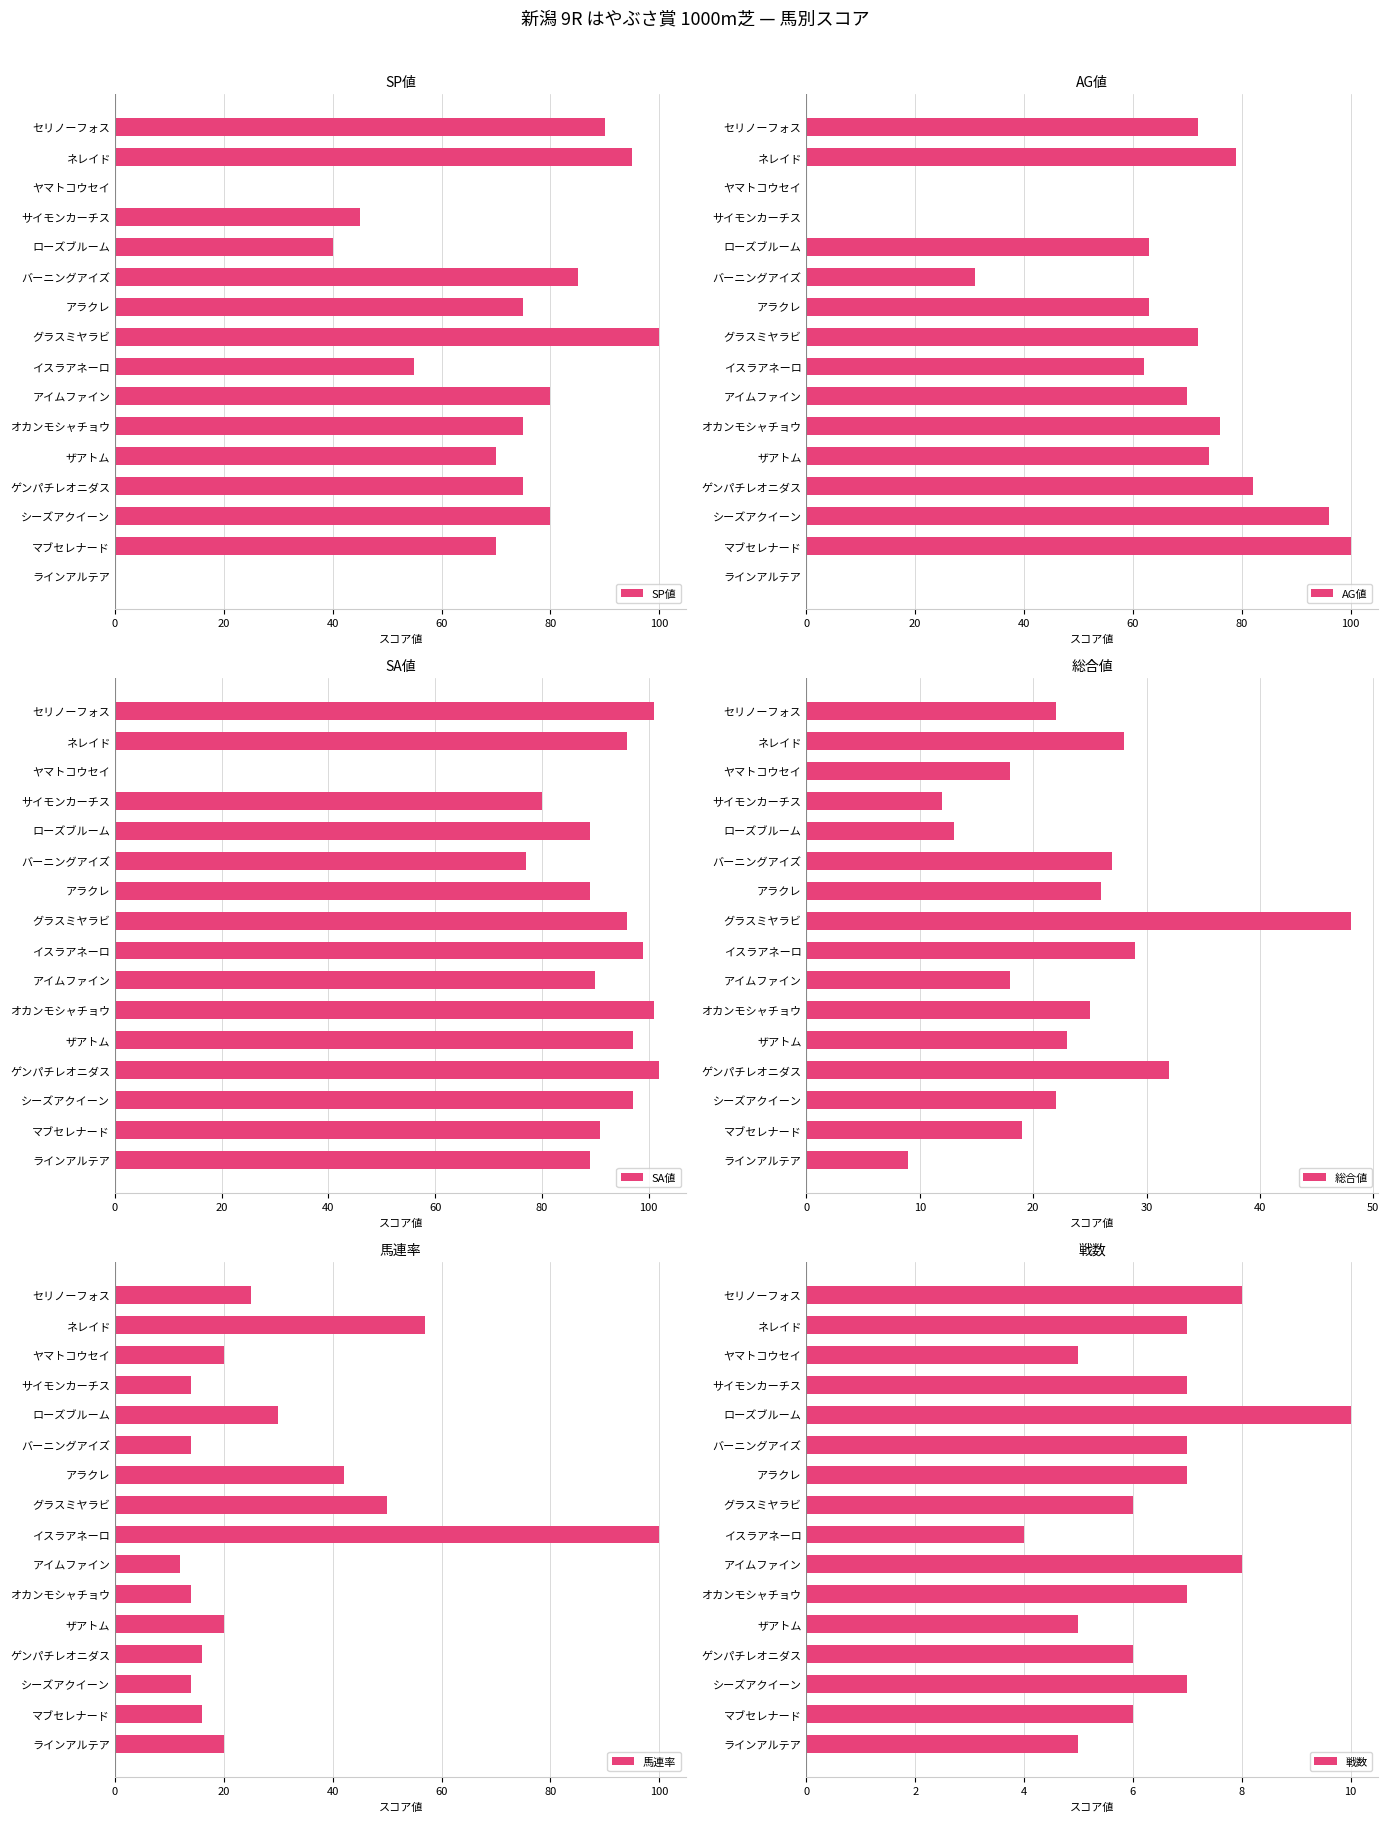

What is the sum of all SP値 values?

1035